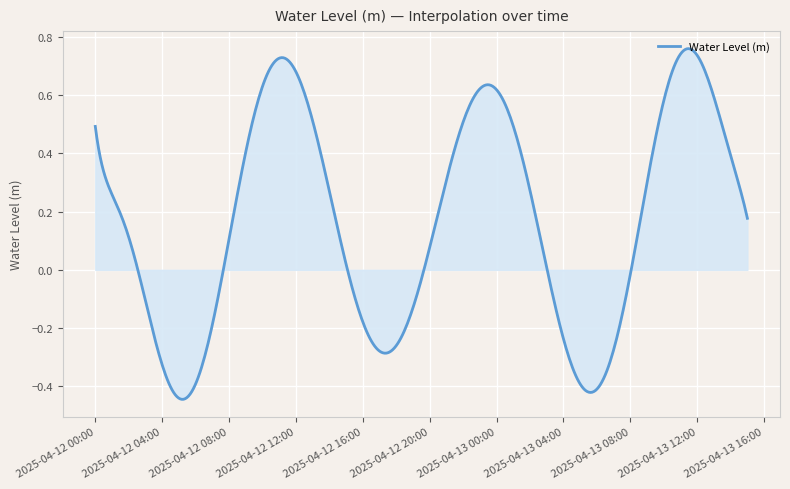

What is the difference between the maximum and minimum values?

1.2